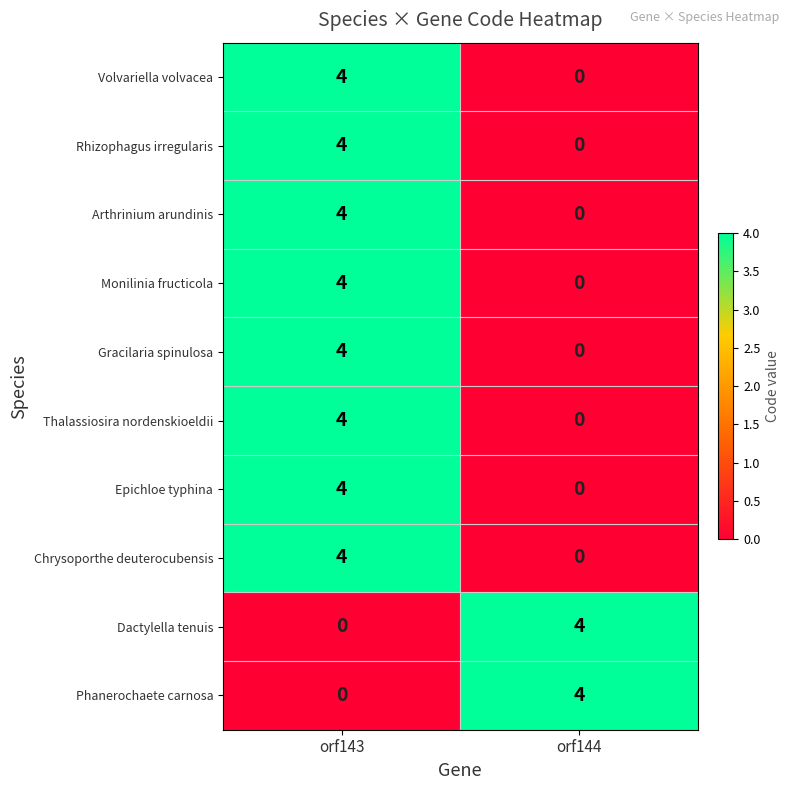

At how many categories does at least one series exceed 3?

2